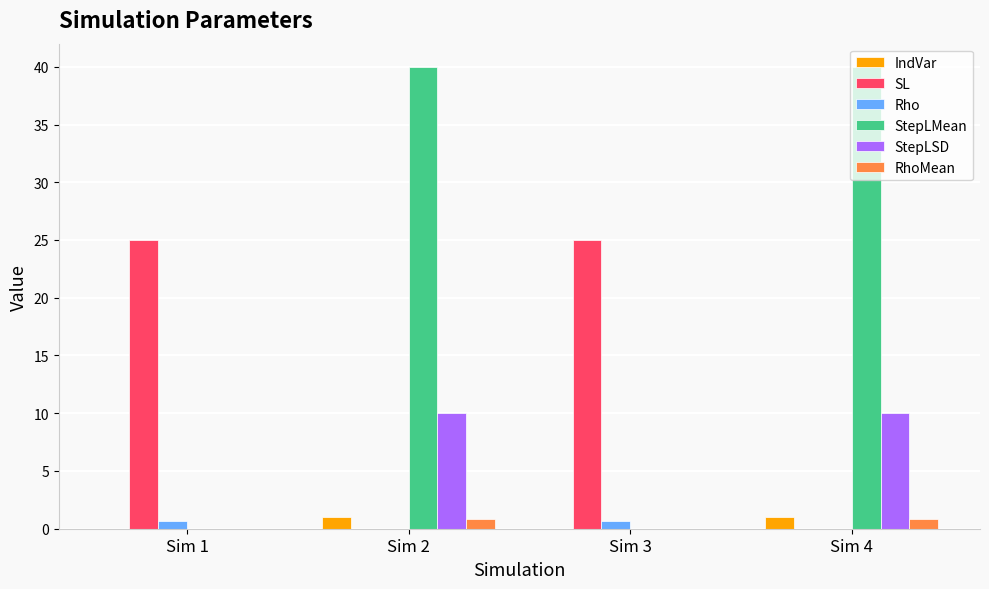

Which series has the widest spread of values?

StepLMean